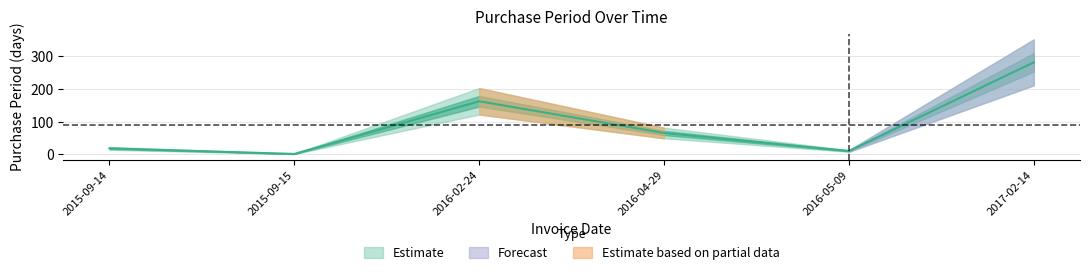

How many lines are shown in the chart?

1